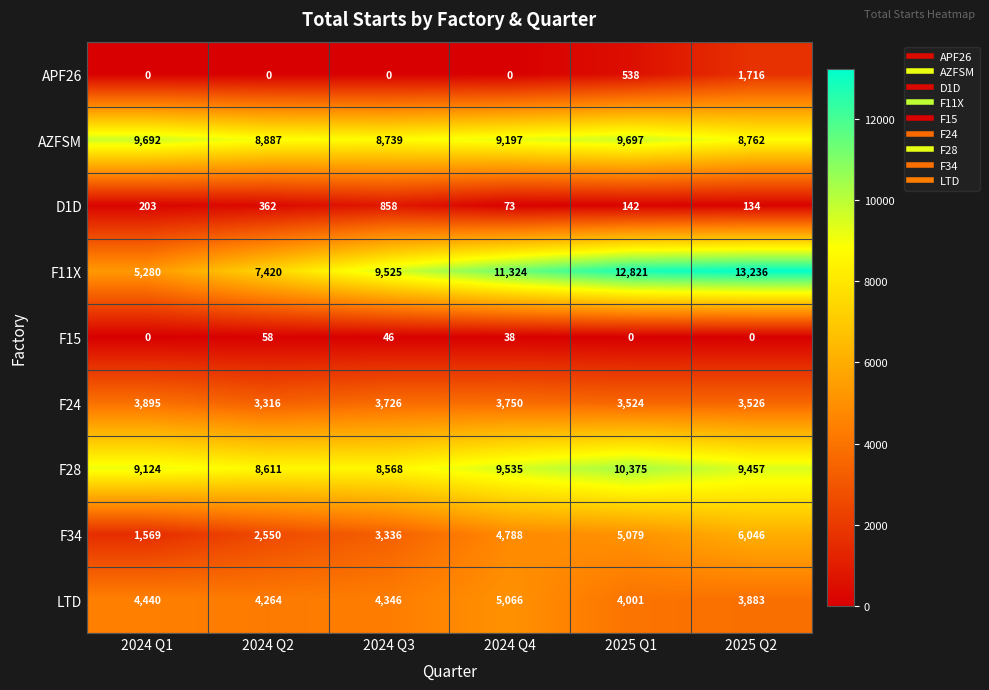

Rank the series by their maximum value, from lowest to highest.

F15, D1D, APF26, F24, LTD, F34, AZFSM, F28, F11X